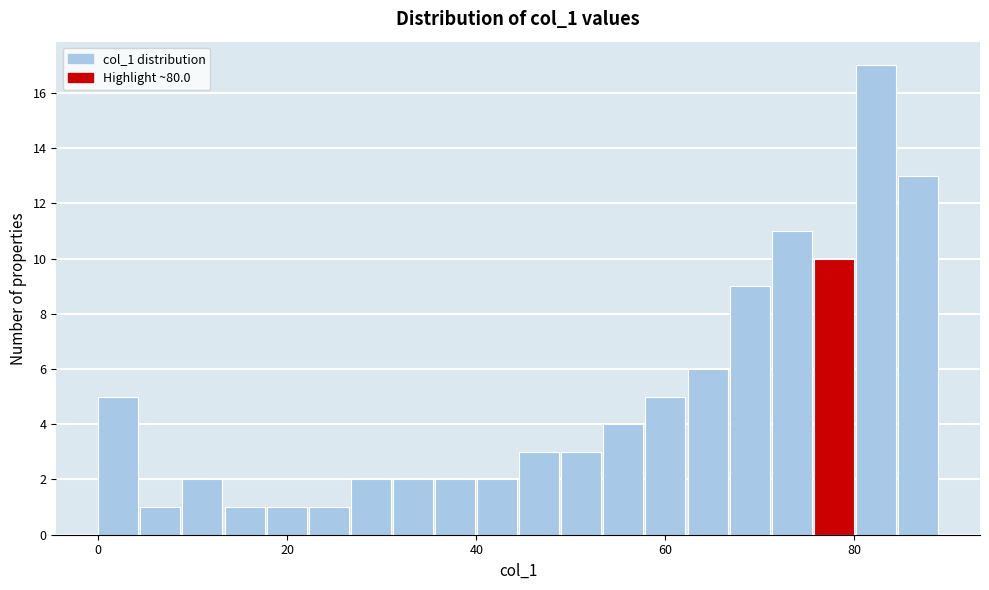

Read against the x-axis, roughly where is the centre of the tallest bar?

82